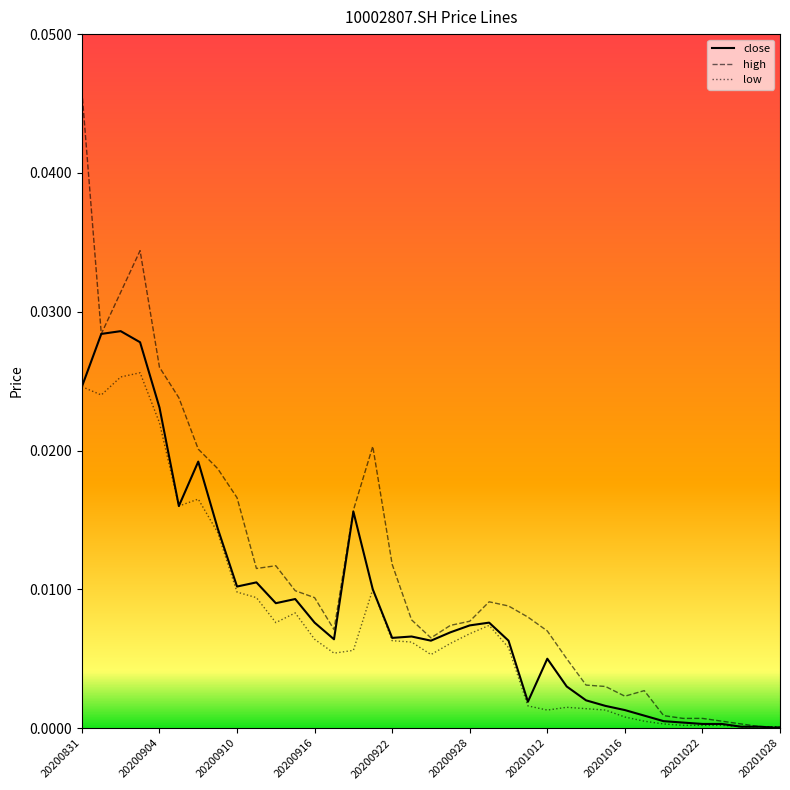

Which series has the largest total across all categories?

high